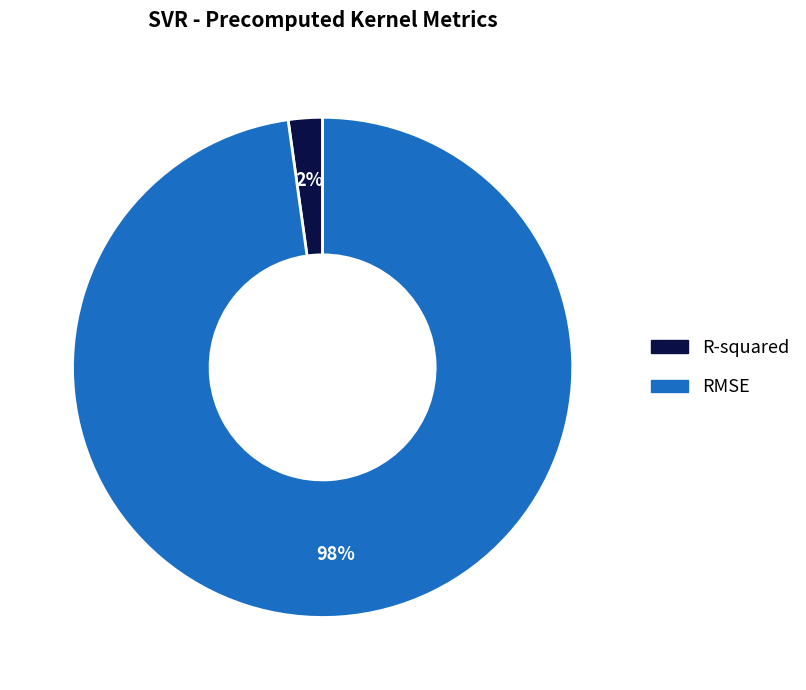

Rank the categories by value from lowest to highest.

R-squared, RMSE